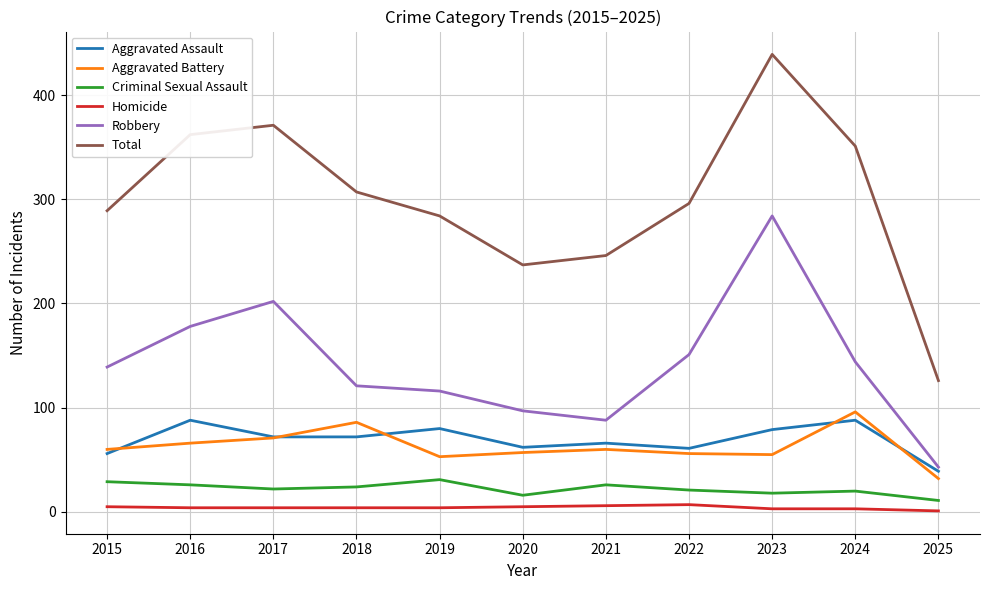

How many lines are shown in the chart?

6